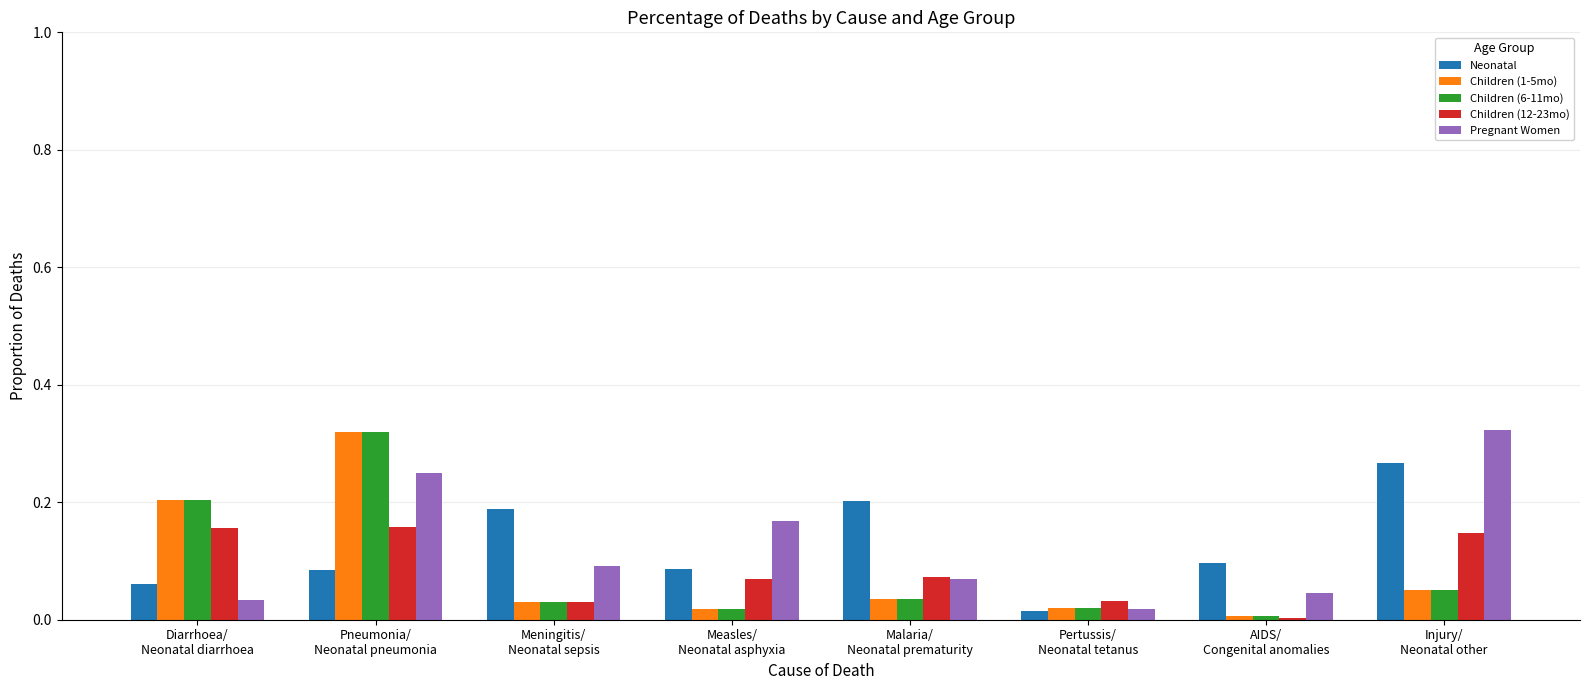

What is the sum of all Children (1-5mo) values?

0.7